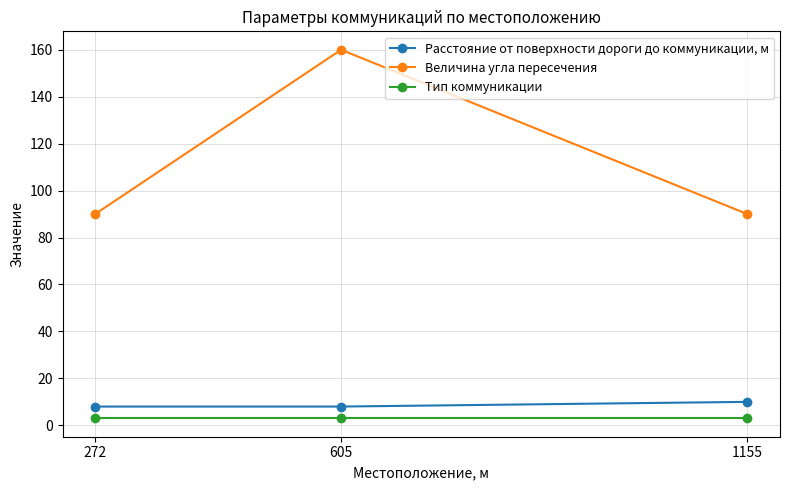

At how many categories does at least one series exceed 55?

3